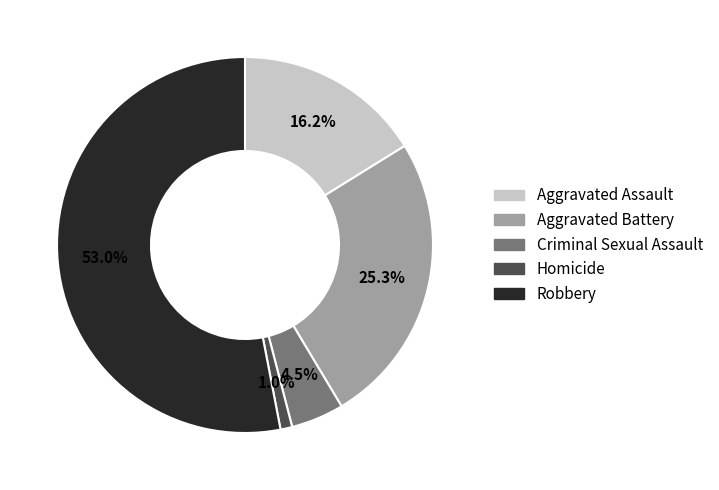

Which category has the smallest portion of the pie?

Homicide